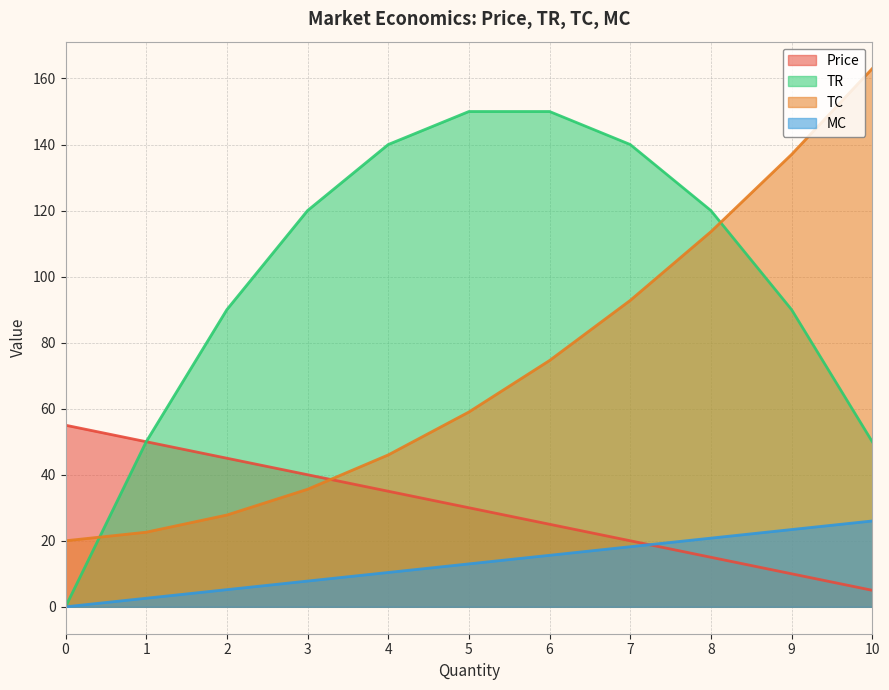

The Price series shows 20.0 at 7. True or false?

True